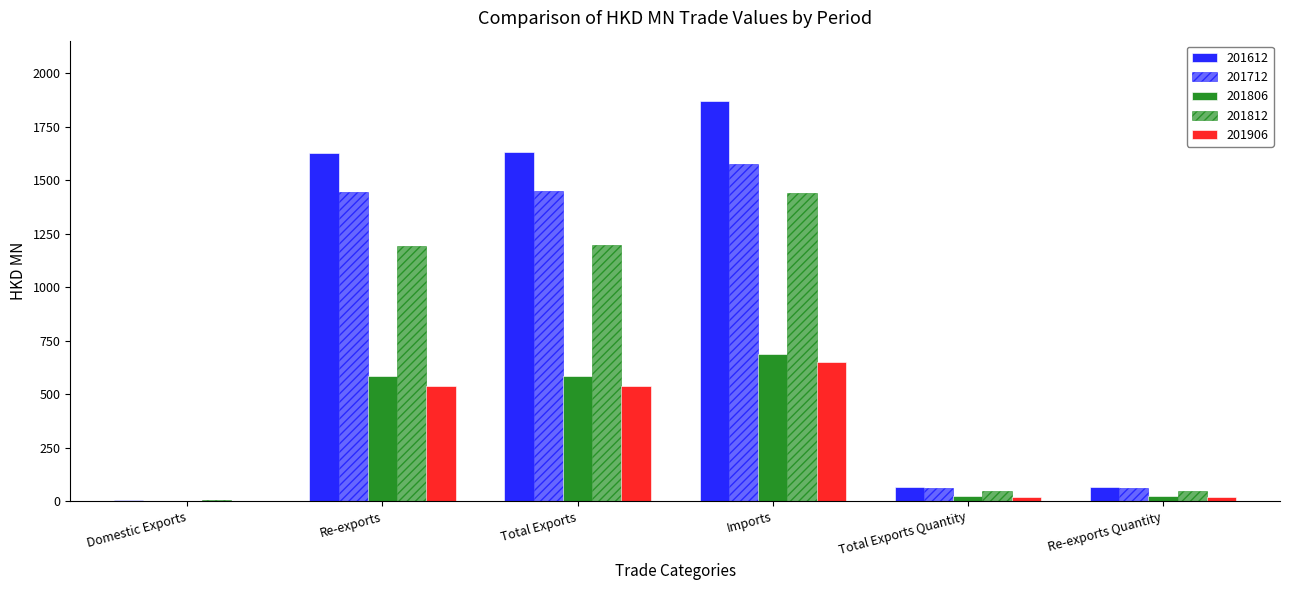

Count the number of data series in this chart.

5